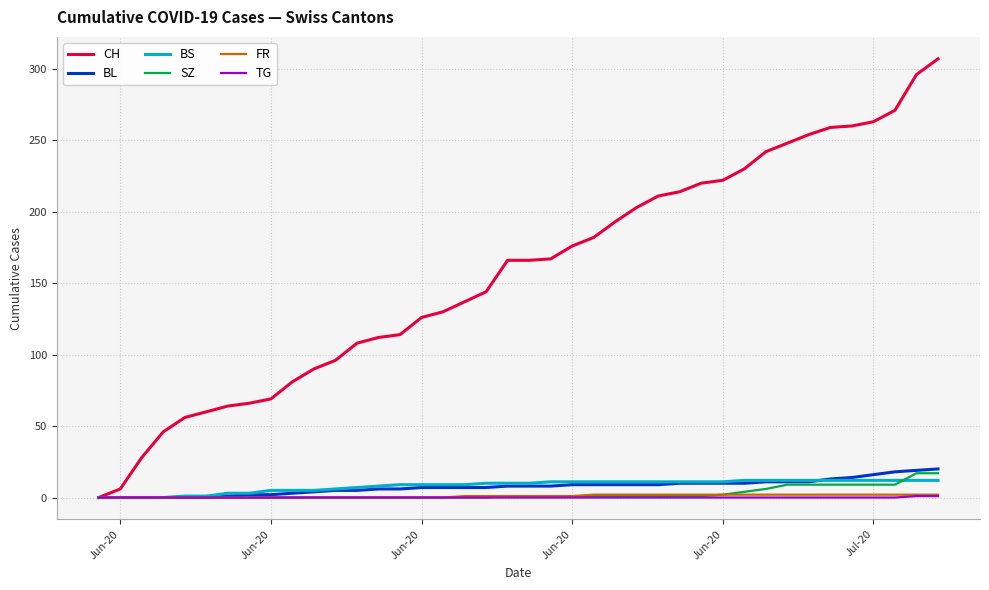

What is the highest value of the CH series?

307